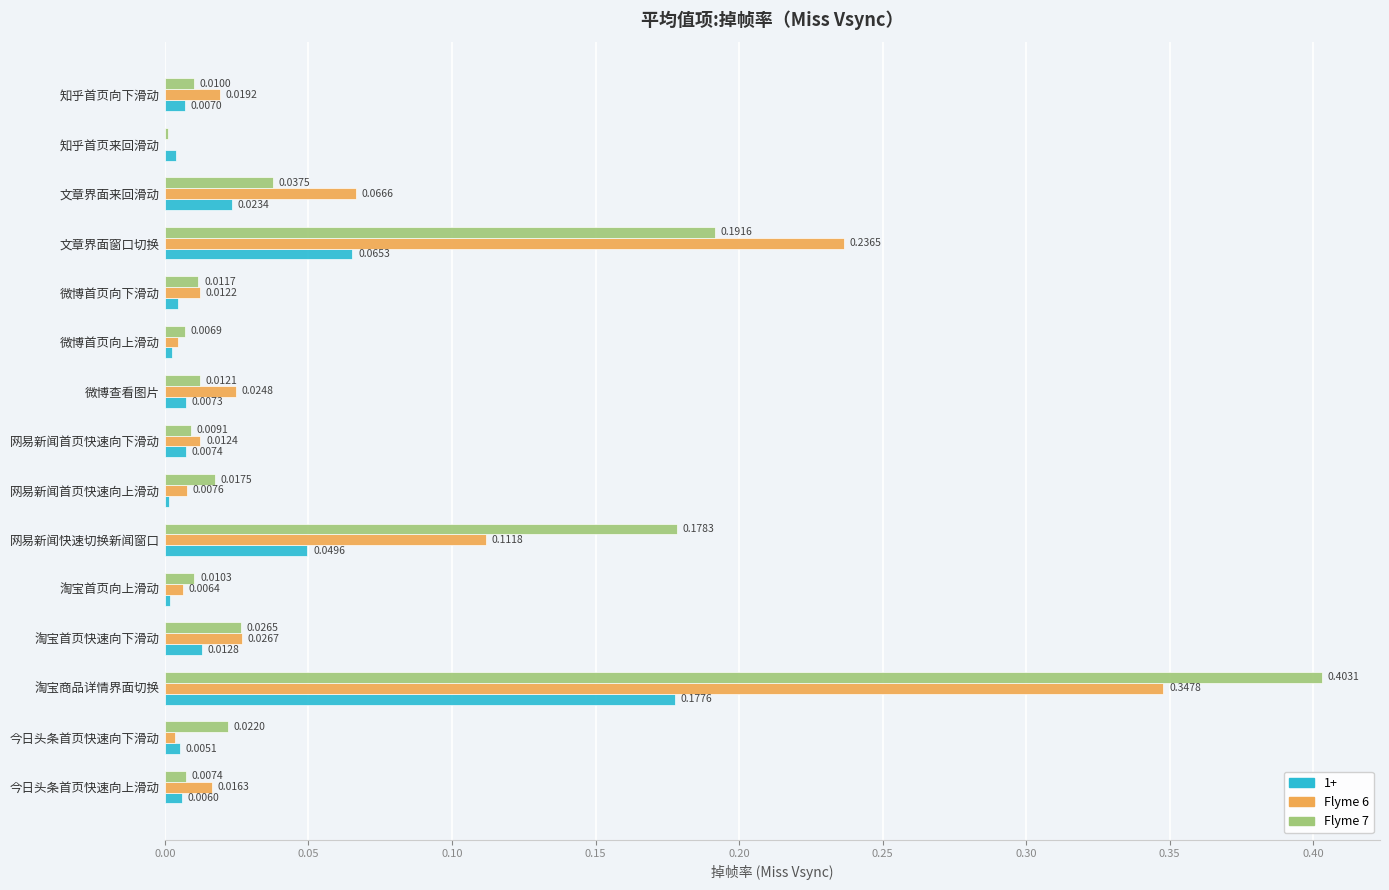

Which series has the largest range (max minus min)?

Flyme 7